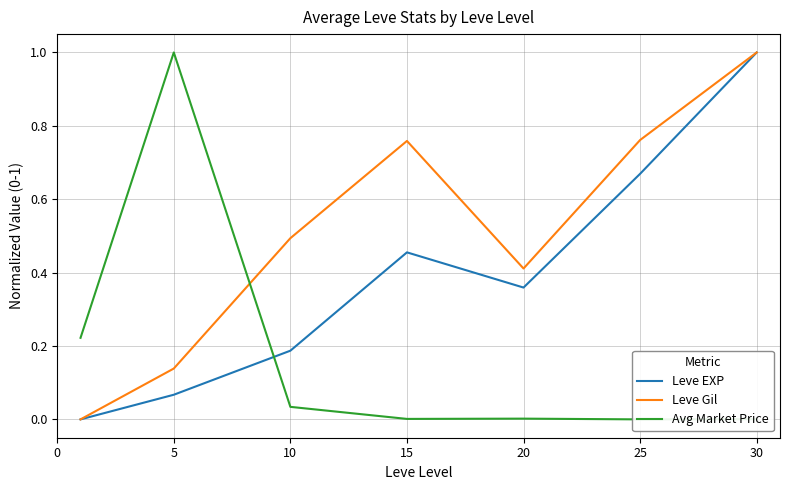

Which series has the largest total across all categories?

Leve Gil